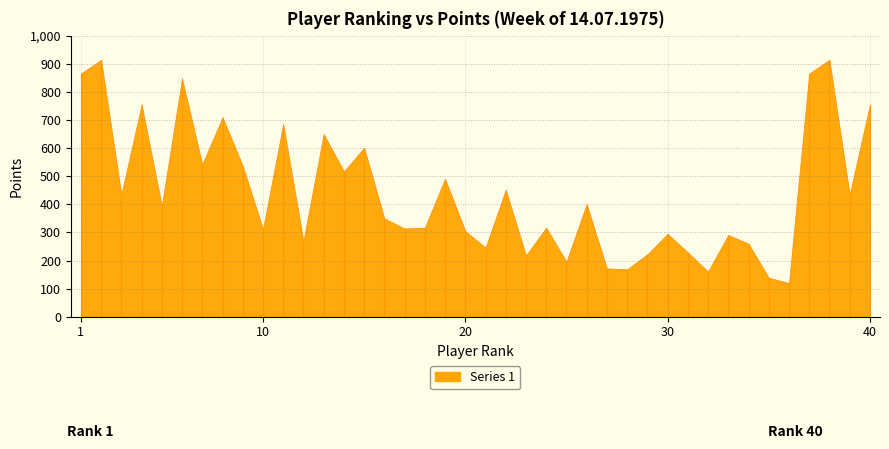

Is it true that the value at 32 is 80?

False